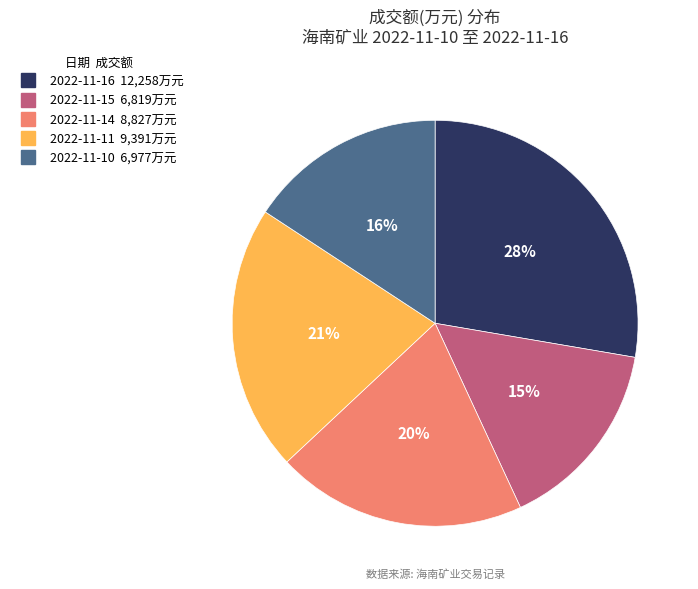

Do 2022-11-16 and 2022-11-15 together represent more than half of the pie?

No